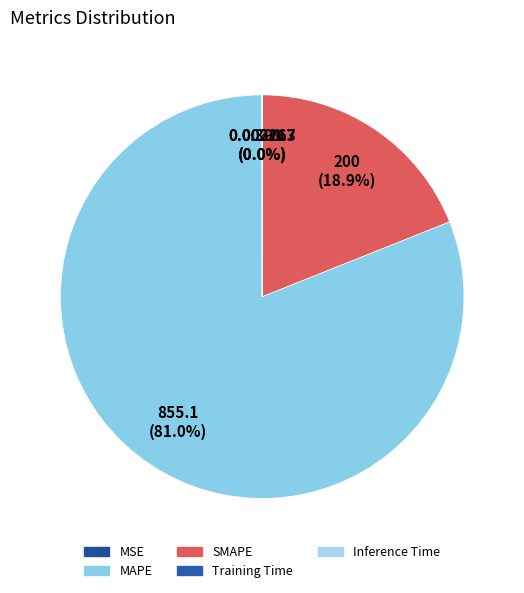

What is the change in value from MAPE to Inference Time?

-855.1